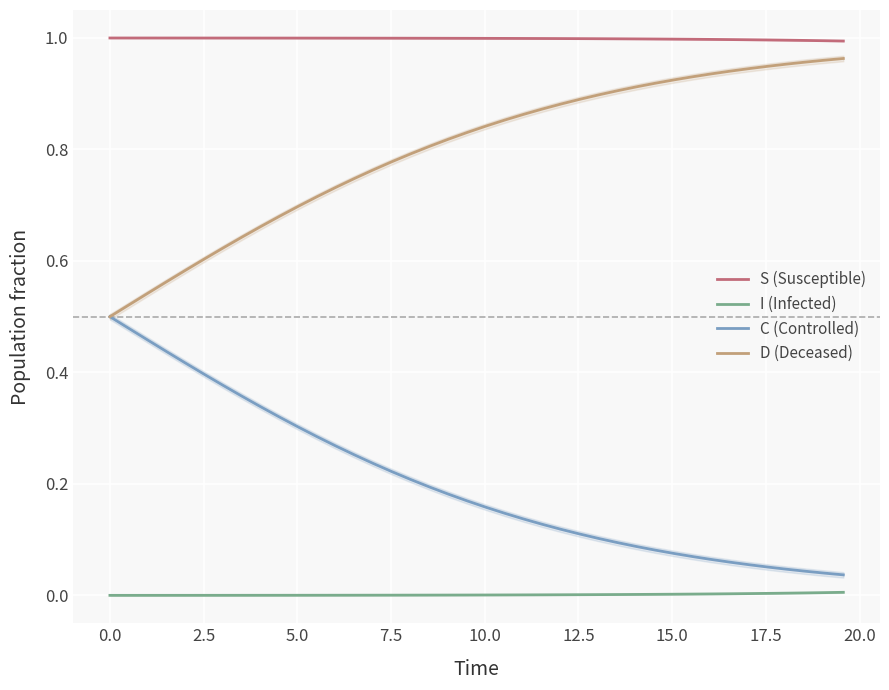

True or false: I (Infected) and C (Controlled) cross at least once.

False